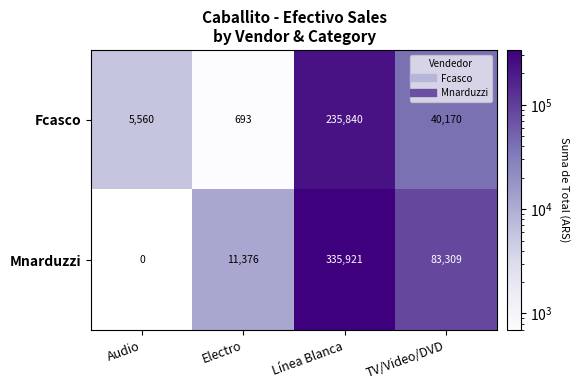

At Línea Blanca, list the series in order from smallest to largest.

Fcasco, Mnarduzzi